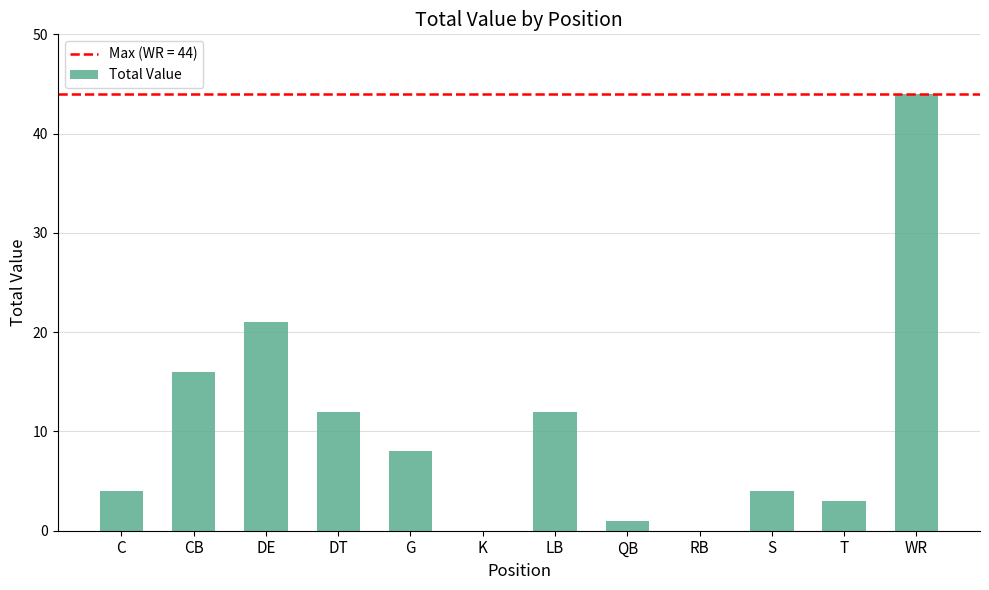

What is the sum of all values?

125